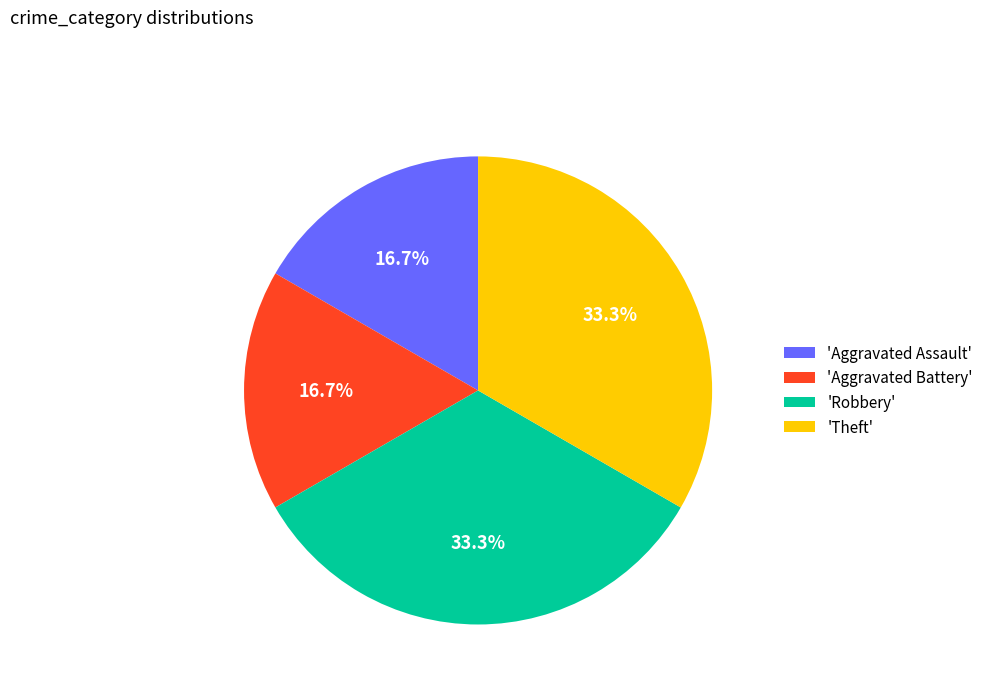

What percentage do 'Aggravated Assault' and 'Robbery' together represent?

50.0%